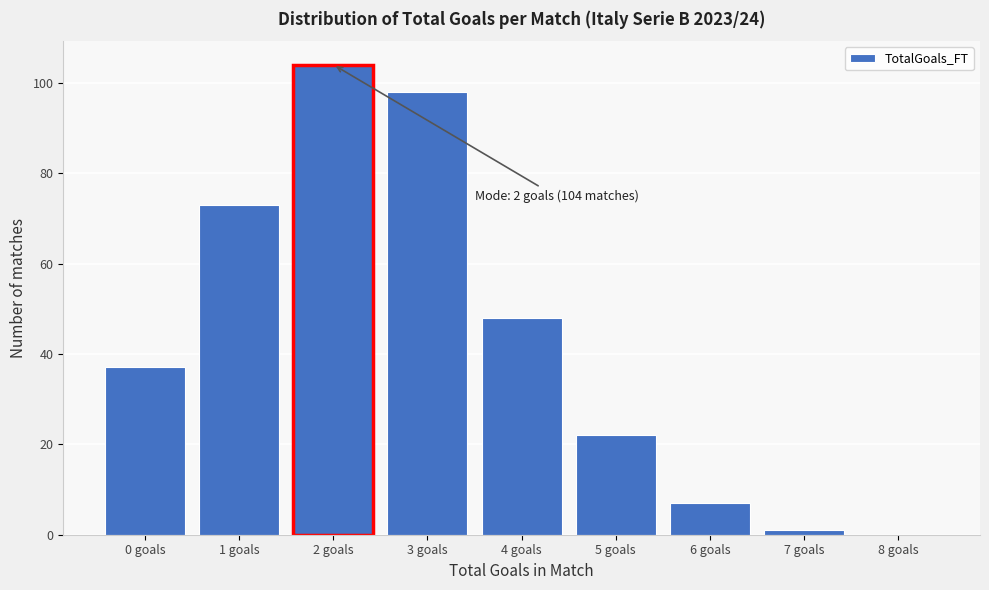

Reading right to left, what are all the values shown in this chart?

8 goals=0	7 goals=1	6 goals=7	5 goals=22	4 goals=48	3 goals=98	2 goals=104	1 goals=73	0 goals=37